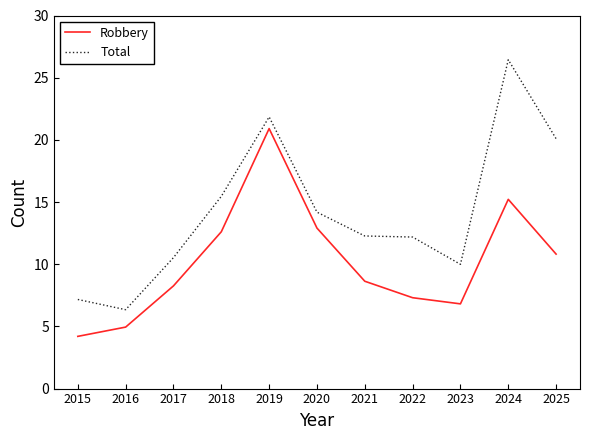

Reading left to right, extract all data points from this chart.

Robbery: 4.2	4.9	8.3	12.6	20.9	12.9	8.6	7.3	6.8	15.2	10.8
Total: 7.2	6.3	10.5	15.5	21.8	14.2	12.3	12.2	10.0	26.4	20.1